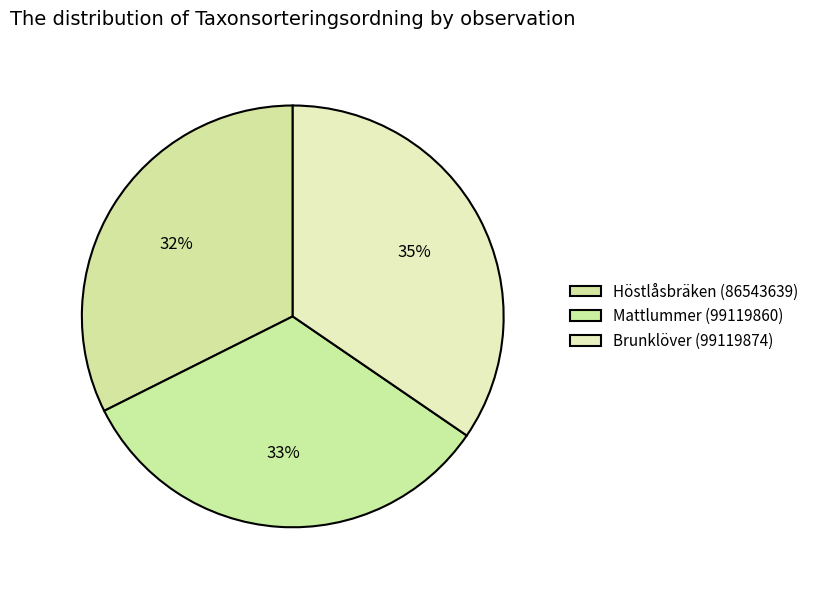

What is the largest slice in the pie chart?

Brunklöver (99119874)